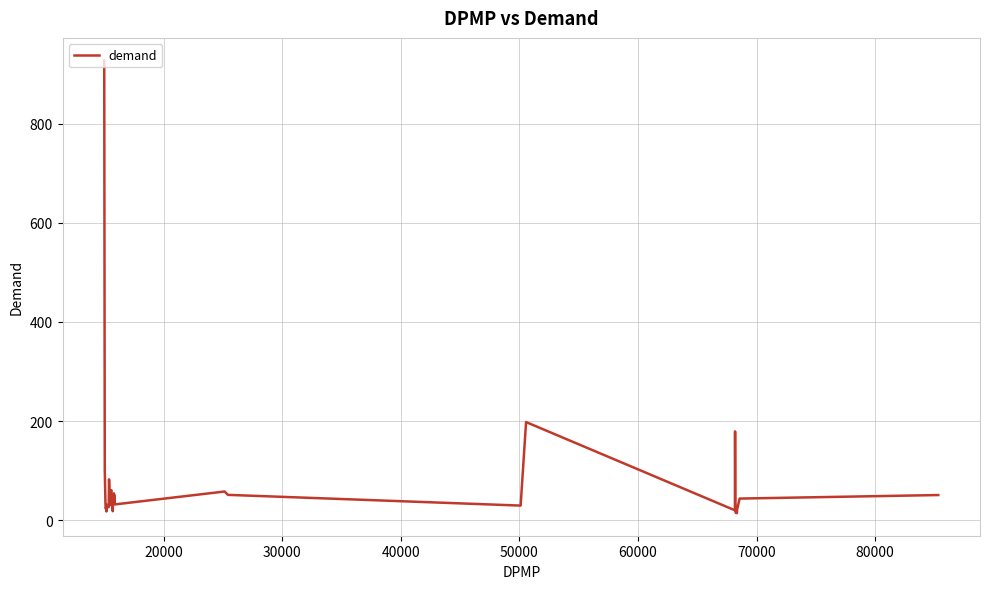

What is the difference between the maximum and minimum values?

912.8